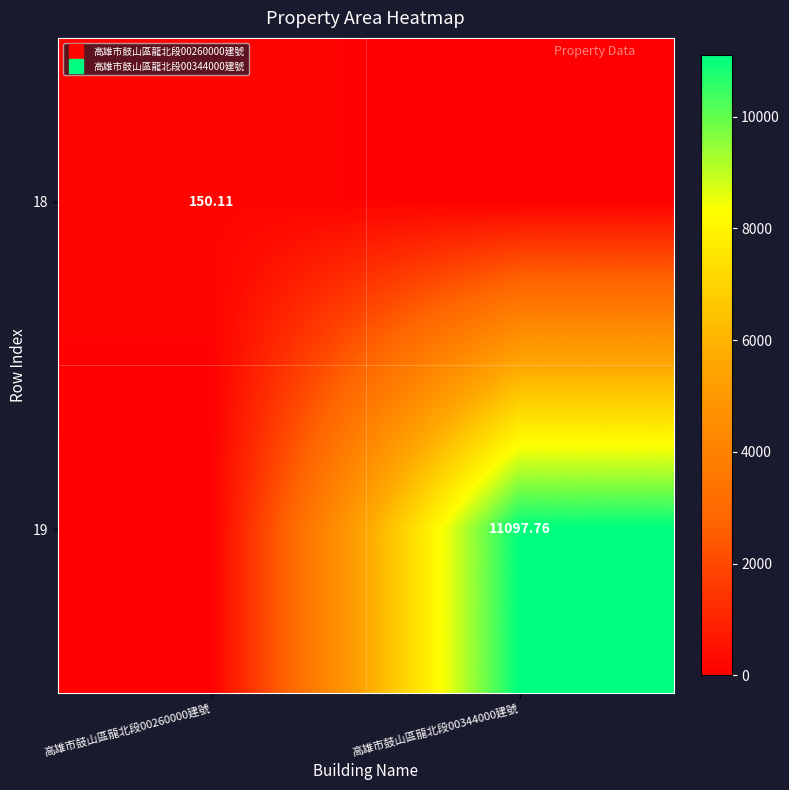

The 18 series shows -59.5 at 高雄市鼓山區龍北段00344000建號. True or false?

False